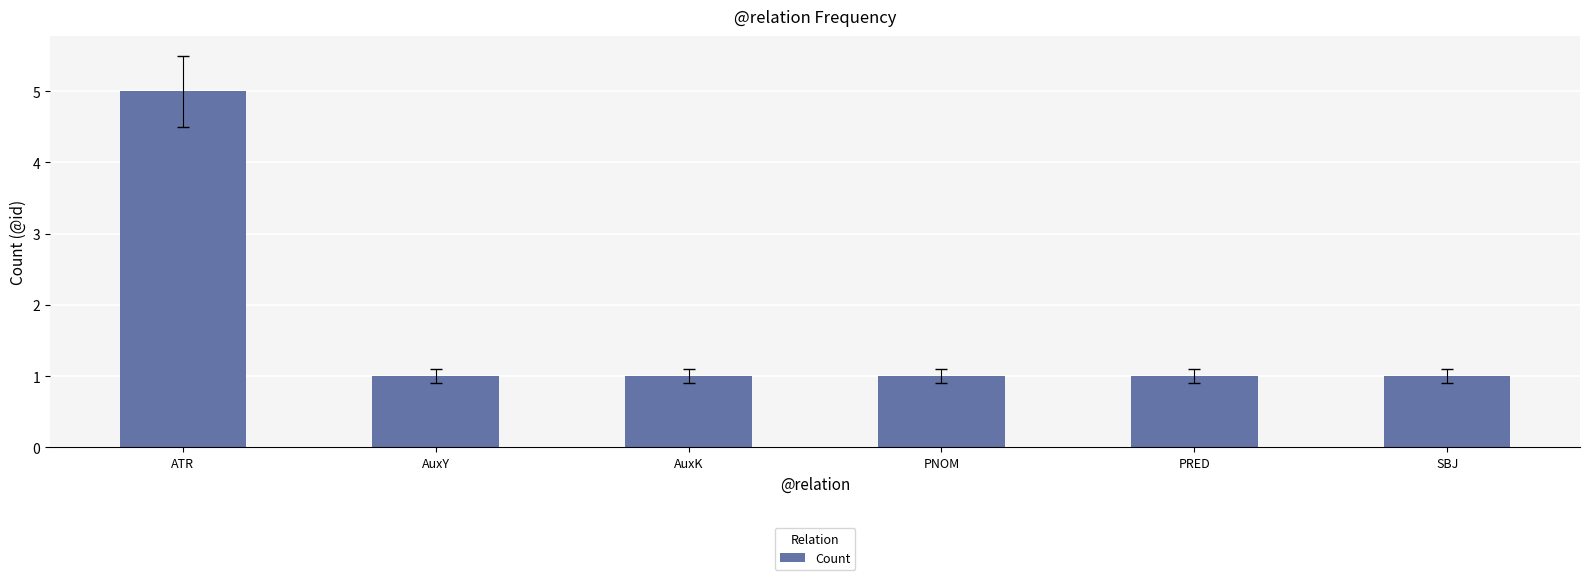

True or false: the data shows 2 at AuxY.

False